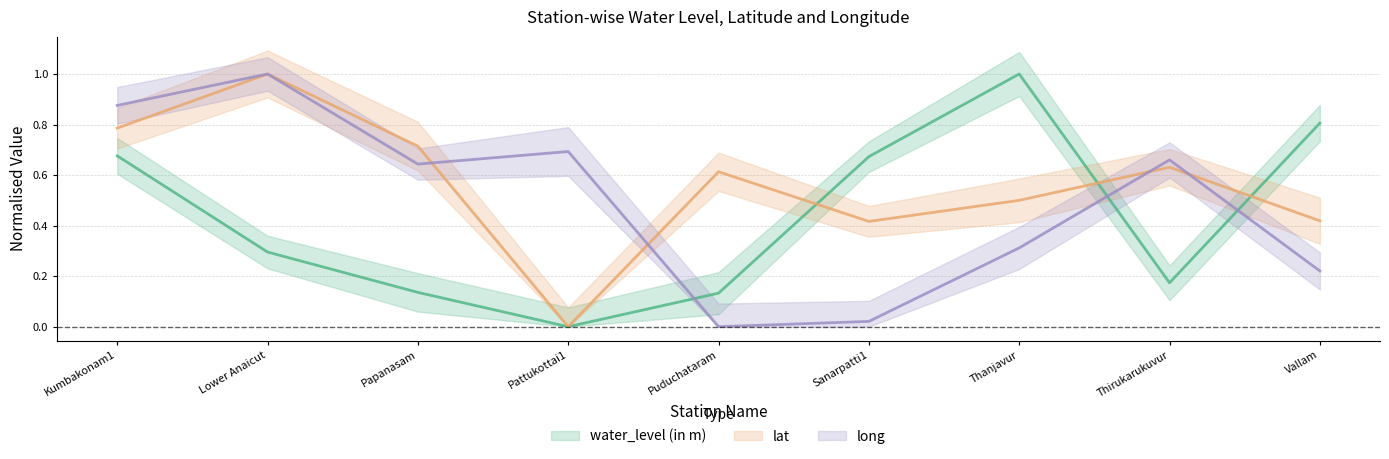

What is the difference between the maximum and minimum values in the water_level (in m) series?

1.0